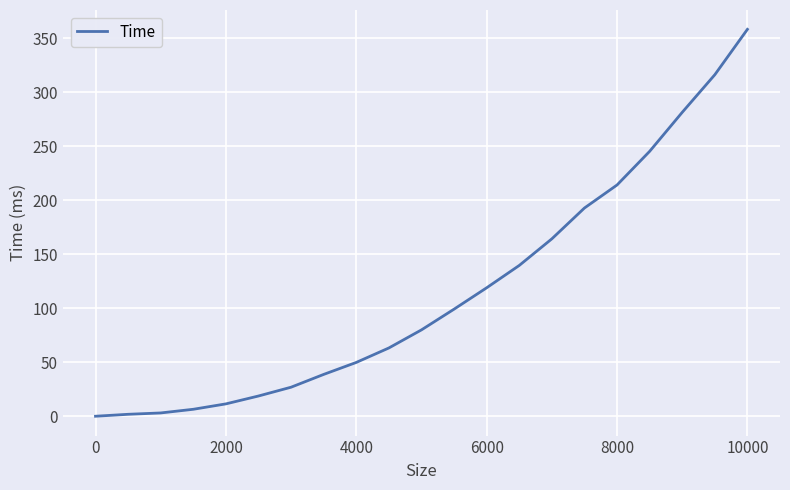

Which category has the highest value across all series?

10000